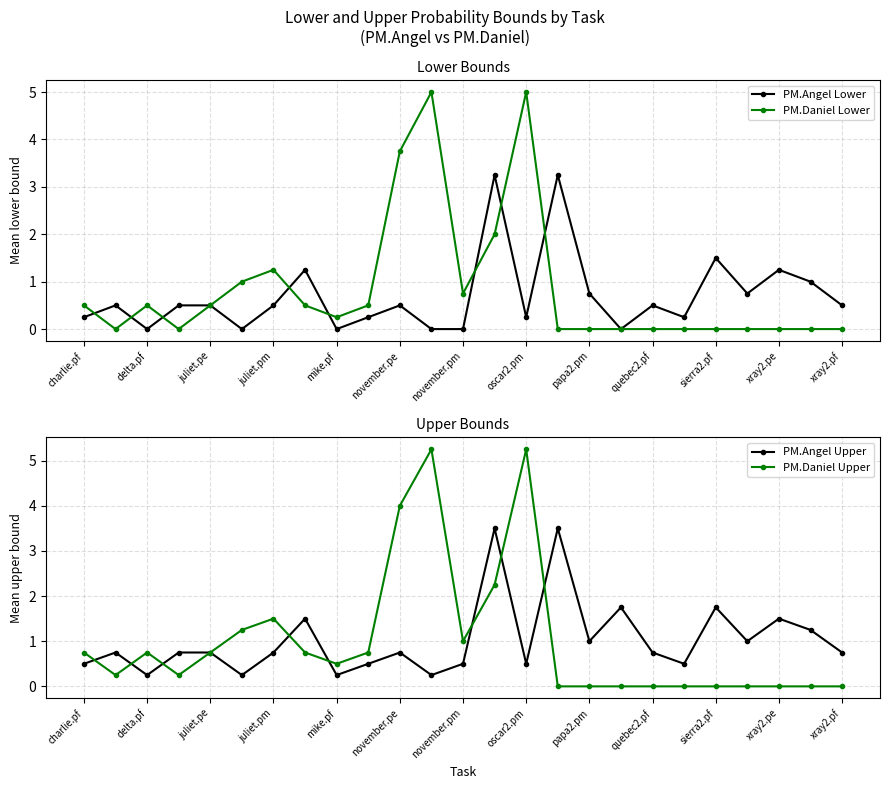

Is it true that PM.Daniel Lower equals 0.0 at sierra2.pf?

True